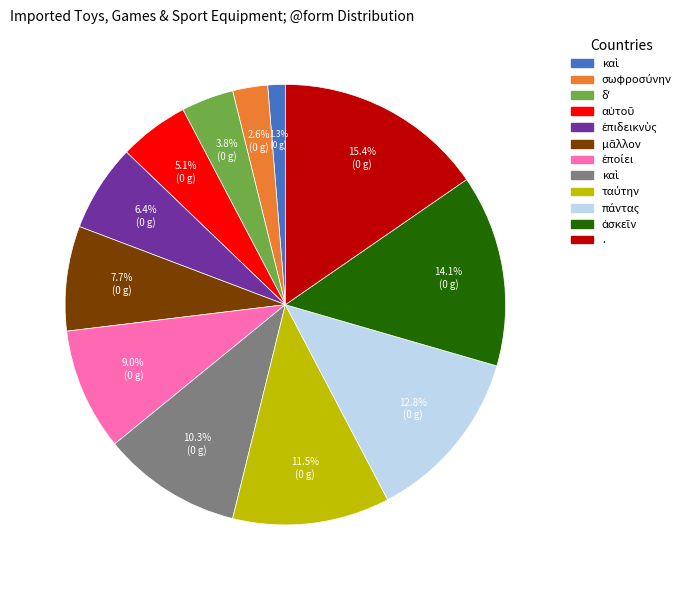

To the nearest percent, what is the average slice percentage?

8%